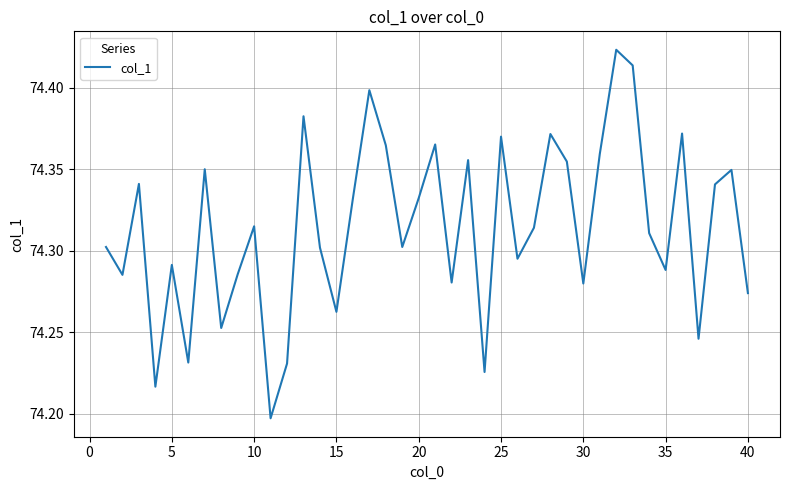

Is it true that the value at 20 is 132.3?

False